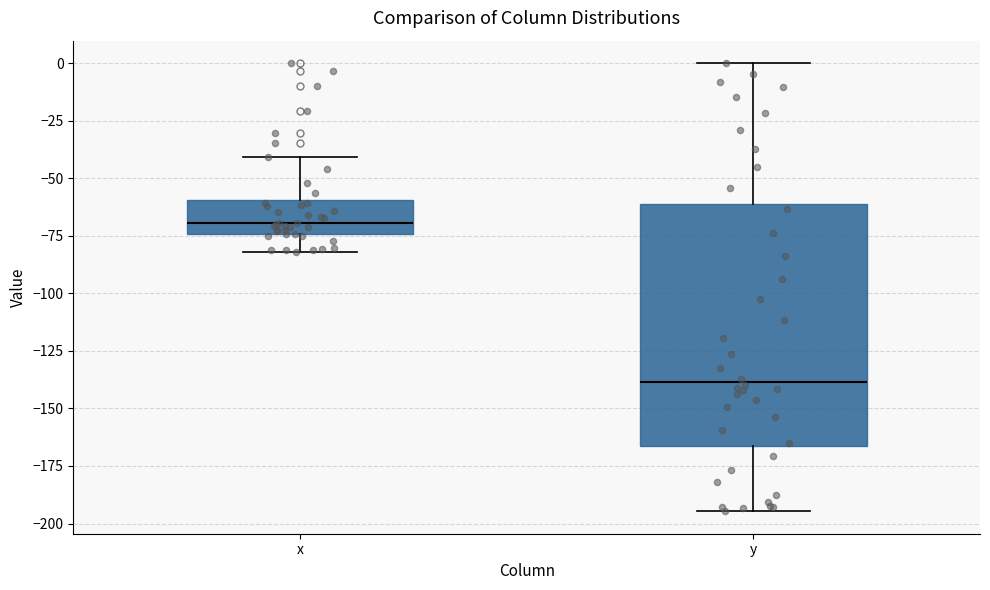

Reading left to right, read every box against the y-axis: the position of its median line, the range the box covers, and the ends of its whiskers. The values are not printed on the chart, so give them approximately, as read against the axis.

x: median -70, box -75 to -60, whiskers -80 to -40
y: median -140, box -165 to -60, whiskers -195 to 0